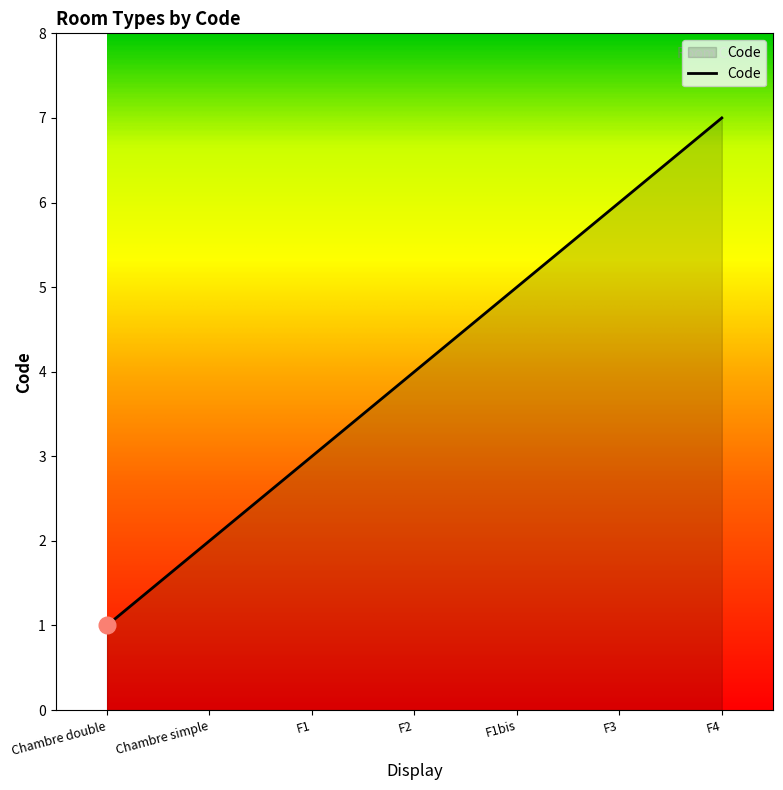

What is the sum of the values at Chambre simple and F3?

8